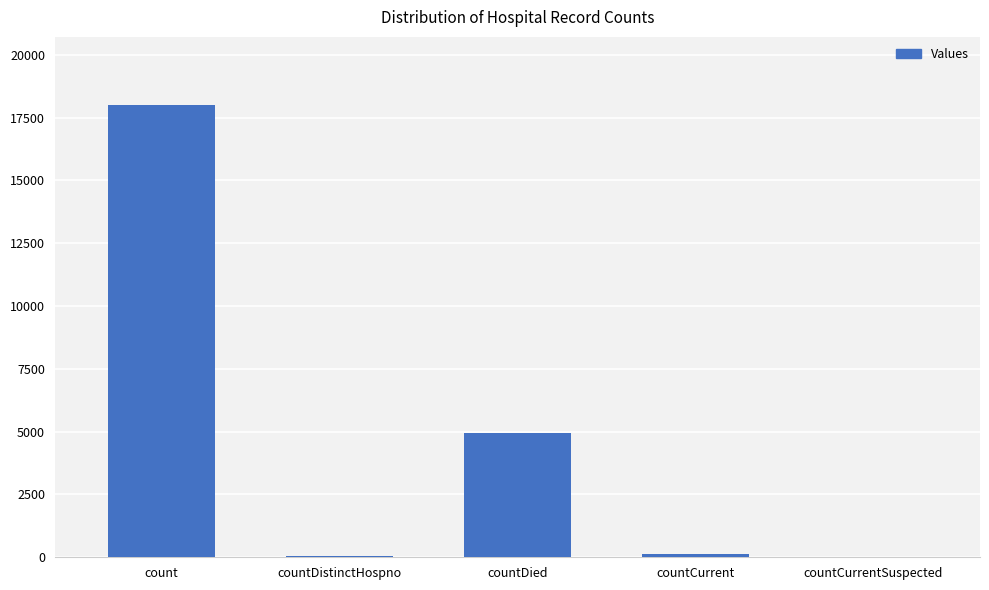

The chart shows a value of 138 at countCurrent. True or false?

True